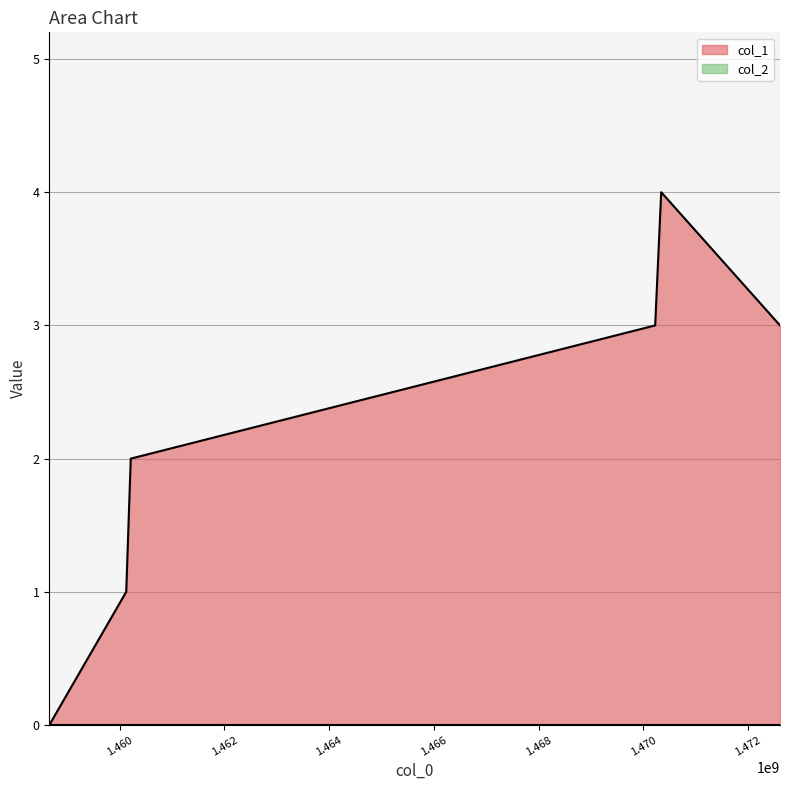

What is the difference between the values at 1460214324 and 1470225959?

1